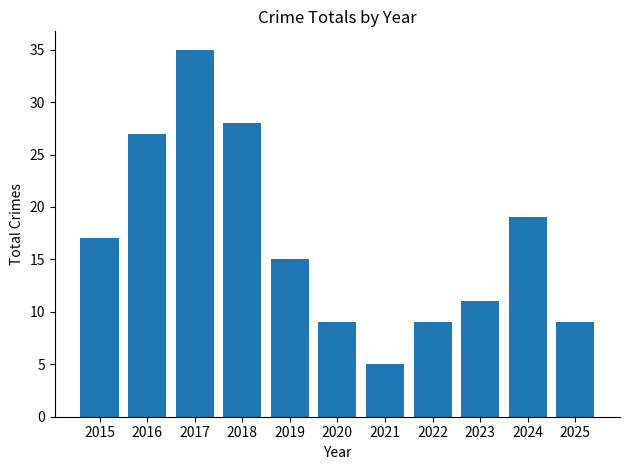

What is the maximum value shown in the chart?

35